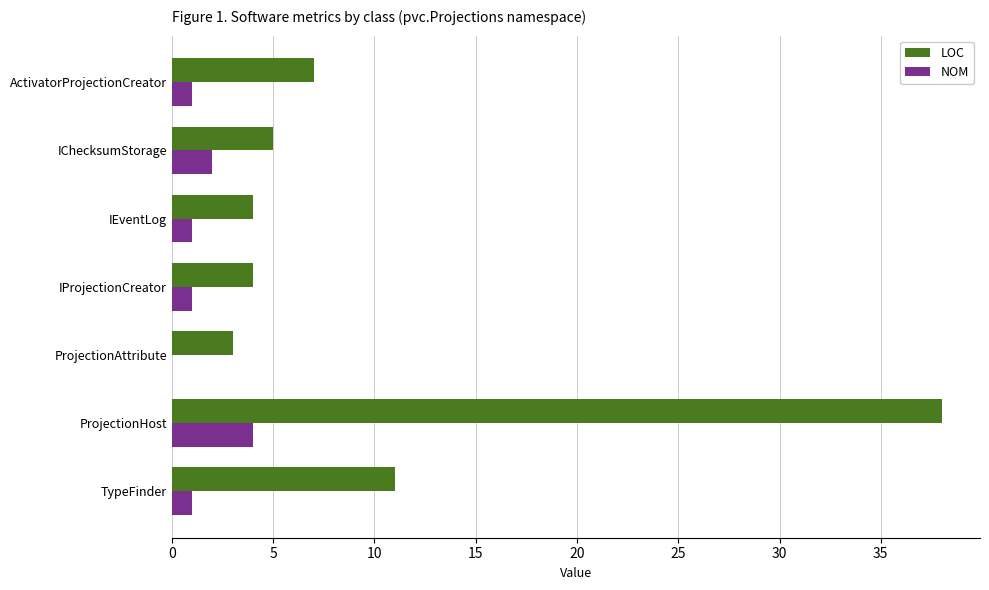

How many values in NOM are above zero?

6